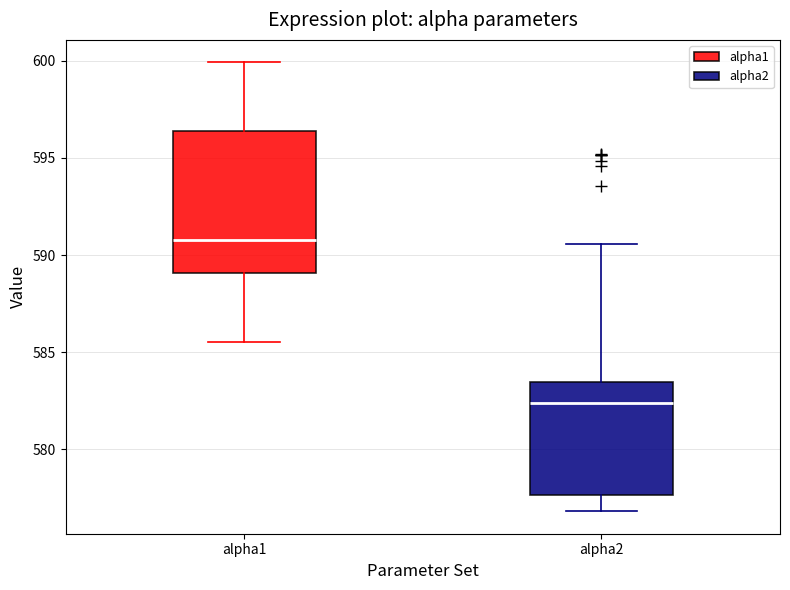

Where does the lower whisker of the box for alpha1 end on the y-axis? The values are not printed on the chart, so give them approximately, as read against the axis.

585.5